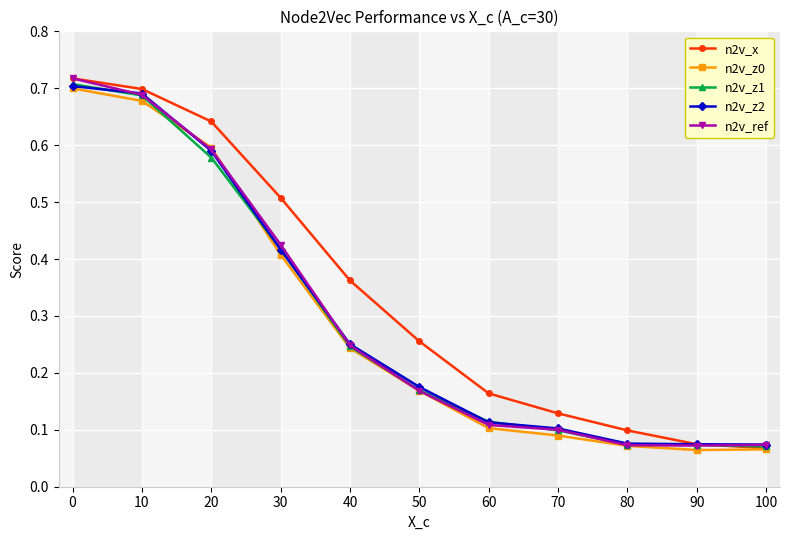

The value of n2v_z2 at 10 is 0.5. True or false?

False